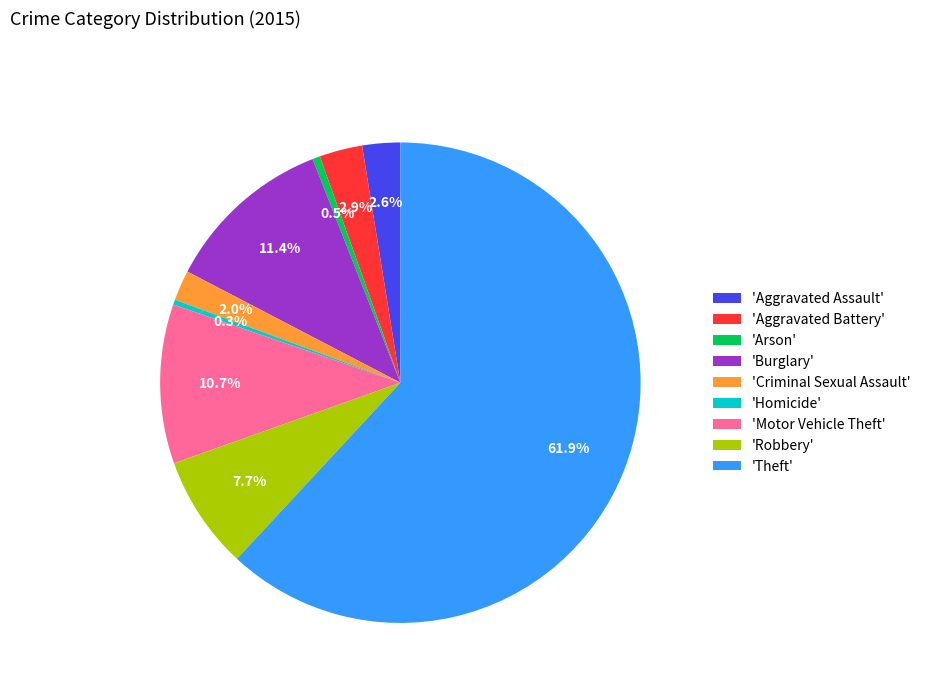

How many segments does this pie chart have?

9